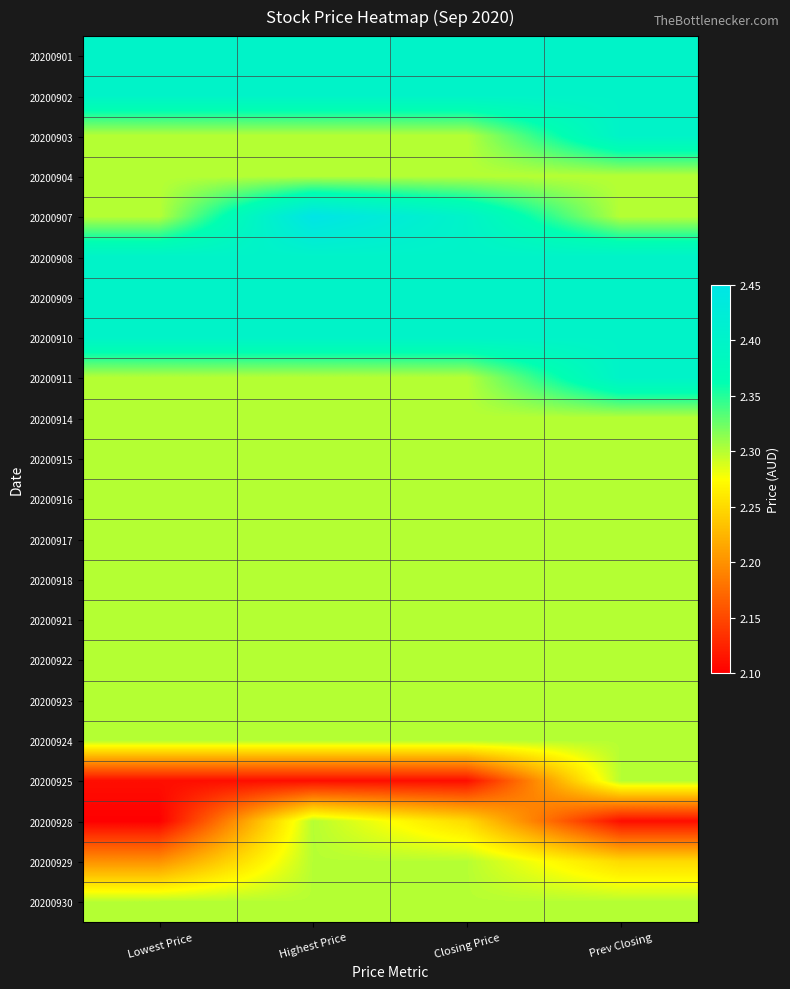

Reading left to right, transcribe all the data shown in this chart.

20200901: Lowest Price=2.4	Highest Price=2.4	Closing Price=2.4	Prev Closing=2.4
20200902: Lowest Price=2.4	Highest Price=2.4	Closing Price=2.4	Prev Closing=2.4
20200903: Lowest Price=2.3	Highest Price=2.3	Closing Price=2.3	Prev Closing=2.4
20200904: Lowest Price=2.3	Highest Price=2.3	Closing Price=2.3	Prev Closing=2.3
20200907: Lowest Price=2.3	Highest Price=2.5	Closing Price=2.4	Prev Closing=2.3
20200908: Lowest Price=2.4	Highest Price=2.4	Closing Price=2.4	Prev Closing=2.4
20200909: Lowest Price=2.4	Highest Price=2.4	Closing Price=2.4	Prev Closing=2.4
20200910: Lowest Price=2.4	Highest Price=2.4	Closing Price=2.4	Prev Closing=2.4
20200911: Lowest Price=2.3	Highest Price=2.3	Closing Price=2.3	Prev Closing=2.4
20200914: Lowest Price=2.3	Highest Price=2.3	Closing Price=2.3	Prev Closing=2.3
20200915: Lowest Price=2.3	Highest Price=2.3	Closing Price=2.3	Prev Closing=2.3
20200916: Lowest Price=2.3	Highest Price=2.3	Closing Price=2.3	Prev Closing=2.3
20200917: Lowest Price=2.3	Highest Price=2.3	Closing Price=2.3	Prev Closing=2.3
20200918: Lowest Price=2.3	Highest Price=2.3	Closing Price=2.3	Prev Closing=2.3
20200921: Lowest Price=2.3	Highest Price=2.3	Closing Price=2.3	Prev Closing=2.3
20200922: Lowest Price=2.3	Highest Price=2.3	Closing Price=2.3	Prev Closing=2.3
20200923: Lowest Price=2.3	Highest Price=2.3	Closing Price=2.3	Prev Closing=2.3
20200924: Lowest Price=2.3	Highest Price=2.3	Closing Price=2.3	Prev Closing=2.3
20200925: Lowest Price=2.1	Highest Price=2.1	Closing Price=2.1	Prev Closing=2.3
20200928: Lowest Price=2.1	Highest Price=2.3	Closing Price=2.2	Prev Closing=2.1
20200929: Lowest Price=2.2	Highest Price=2.3	Closing Price=2.3	Prev Closing=2.2
20200930: Lowest Price=2.3	Highest Price=2.3	Closing Price=2.3	Prev Closing=2.3